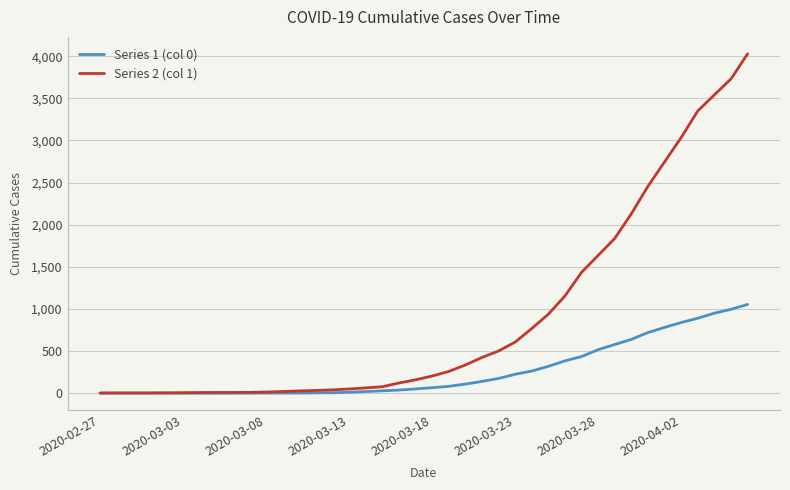

Which series has the largest total across all categories?

Series 2 (col 1)